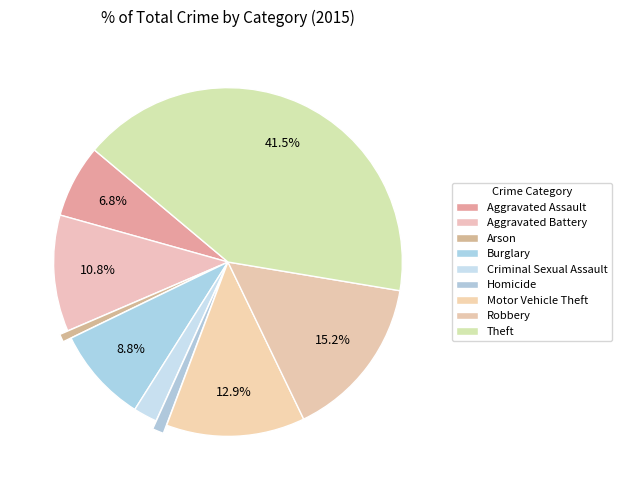

Count the number of slices in the pie.

9